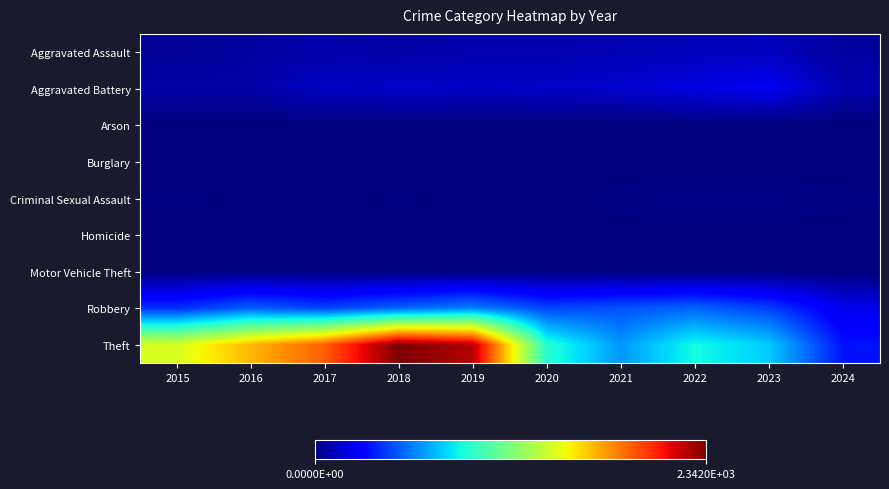

At which category is the sum across all series the highest?

2018